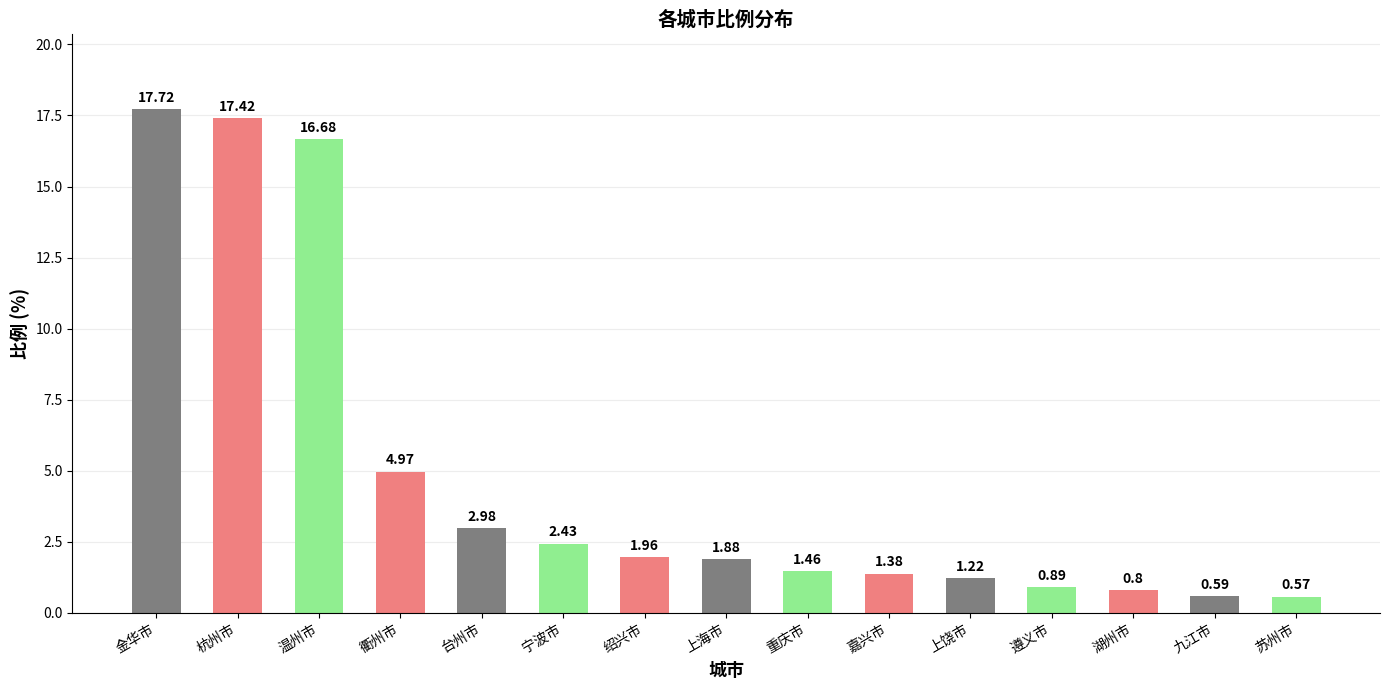

List the labels in order of value, smallest first.

苏州市, 九江市, 湖州市, 遵义市, 上饶市, 嘉兴市, 重庆市, 上海市, 绍兴市, 宁波市, 台州市, 衢州市, 温州市, 杭州市, 金华市